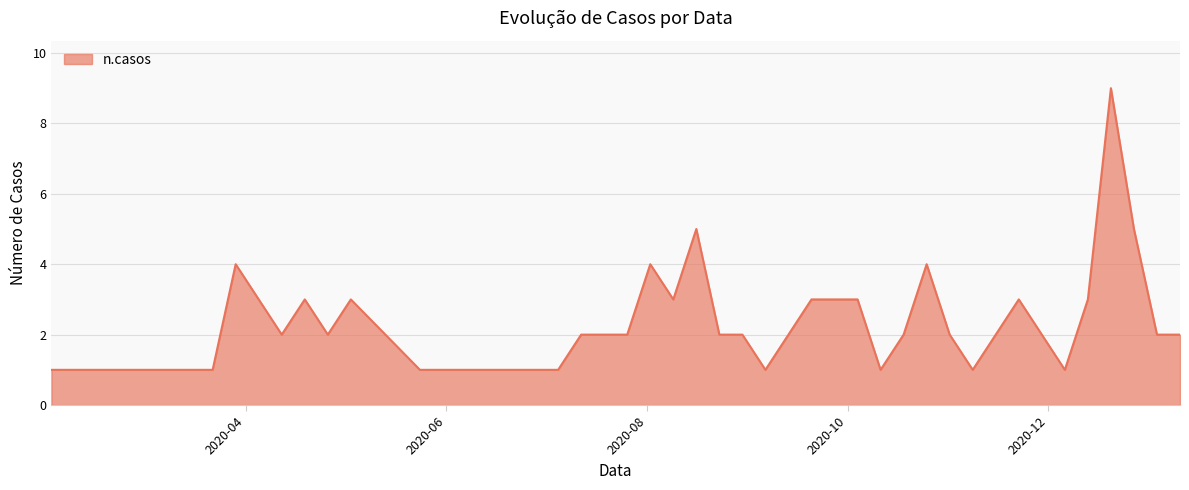

What is the maximum value shown in the chart?

9